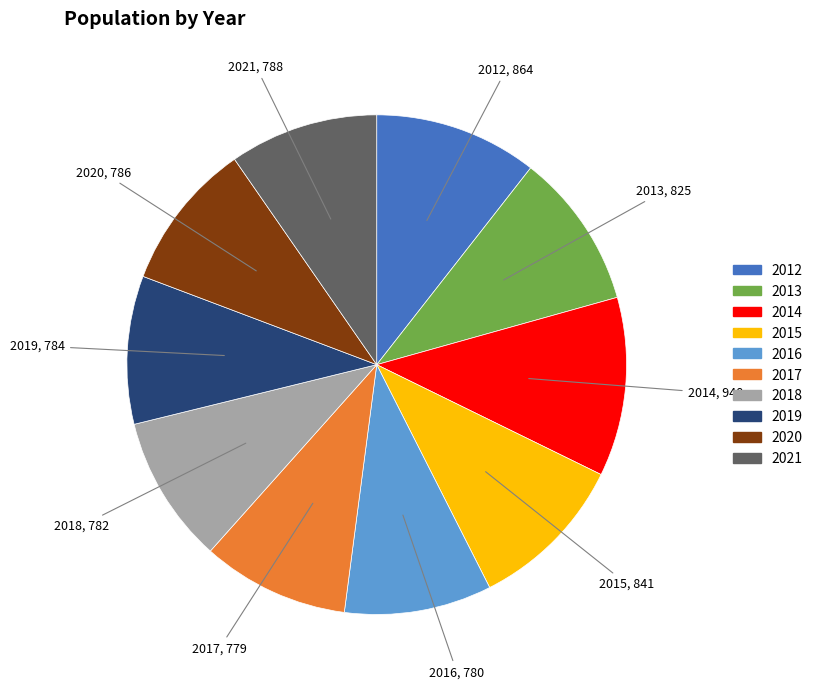

Which category has the biggest portion of the pie?

2014